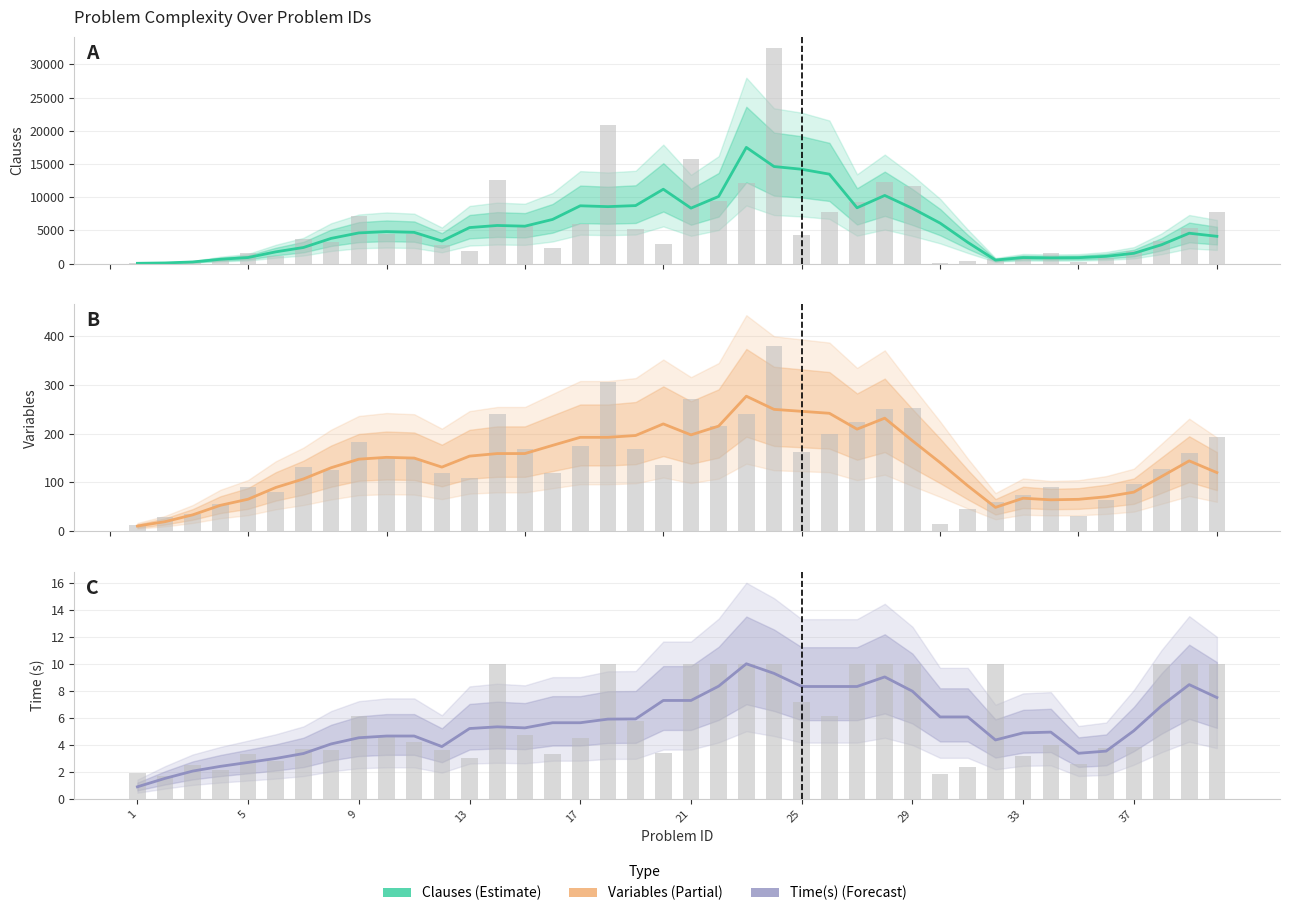

Reading left to right, extract all data points from this chart.

Clauses: 44.5	99.8	248.8	650.8	913.2	1768.5	2424.8	3795.2	4620.5	4814.5	4700.8	3396.2	5423.5	5738.2	5632.8	6648.2	8700.8	8574.2	8731.8	11194.2	8352.0	10106.5	17490.5	14613.2	14200.5	13464.5	8401.0	10257.5	8315.0	6095.2	3197.8	531.0	906.0	858.8	890.5	1090.8	1549.0	2837.0	4573.0	4108.8
Variables: 10.5	19.5	33.5	53.0	65.5	89.5	107.0	130.0	147.5	151.2	149.8	131.2	153.8	159.0	159.0	175.8	192.2	192.2	196.0	219.8	197.2	215.2	276.5	249.5	245.5	241.5	209.0	231.5	185.2	140.5	93.0	48.8	67.5	64.2	65.2	70.5	80.0	112.0	144.0	120.0
Time (s): 0.9	1.5	2.1	2.4	2.7	3.0	3.4	4.1	4.5	4.6	4.6	3.9	5.2	5.3	5.3	5.6	5.6	5.9	5.9	7.3	7.3	8.3	10.0	9.3	8.3	8.3	8.3	9.0	8.0	6.1	6.1	4.4	4.9	4.9	3.4	3.5	5.0	6.9	8.5	7.5